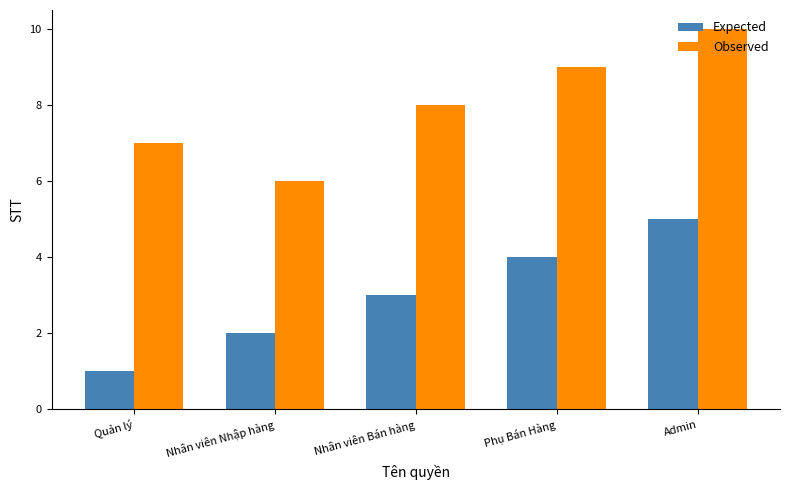

Is the value of Expected at Admin greater than the value of Observed at Nhân viên Bán hàng?

No